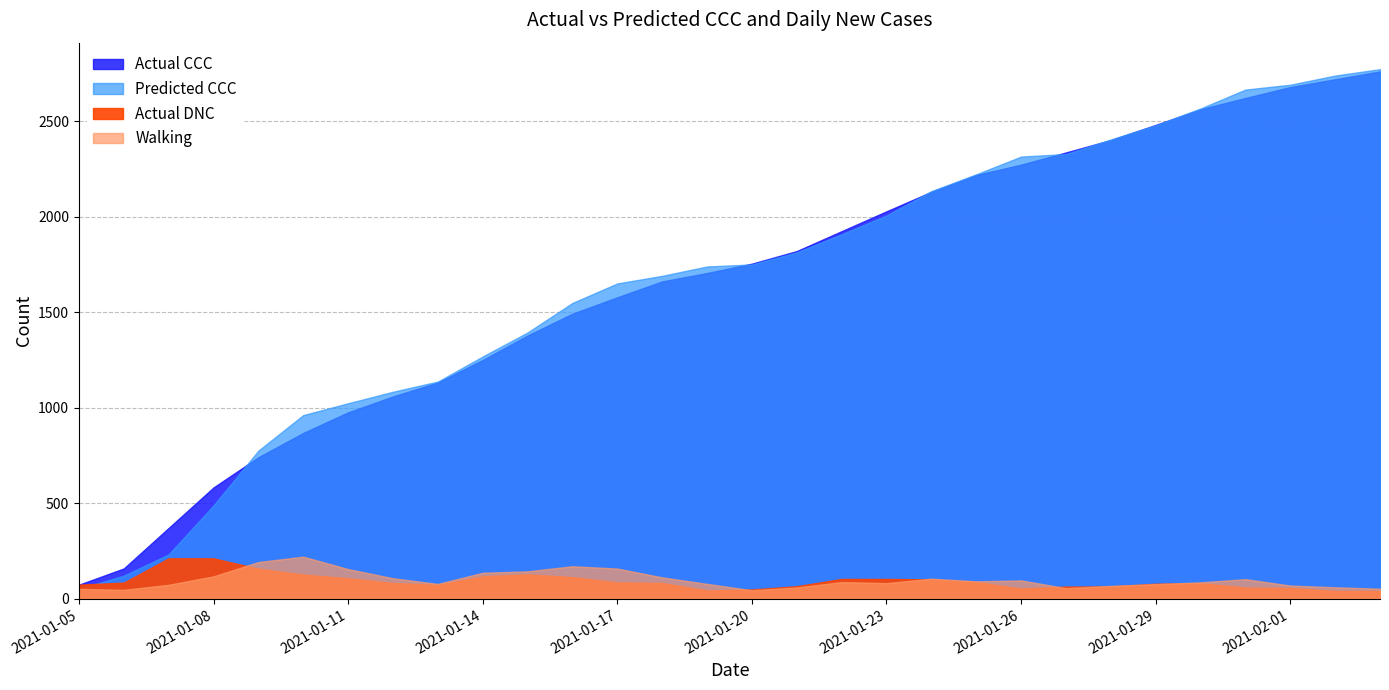

List the series in order of their peak value, highest first.

Predicted CCC, Actual CCC, Walking, Actual DNC